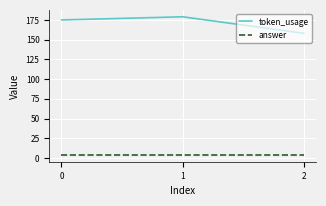

True or false: token_usage has a value of 251 at 2.

False